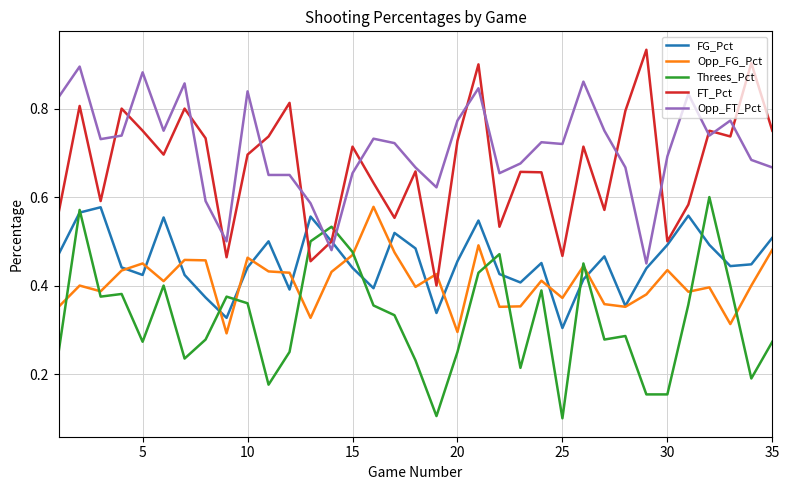

After their last crossing, which series has the higher values: Threes_Pct or Opp_FT_Pct?

Opp_FT_Pct